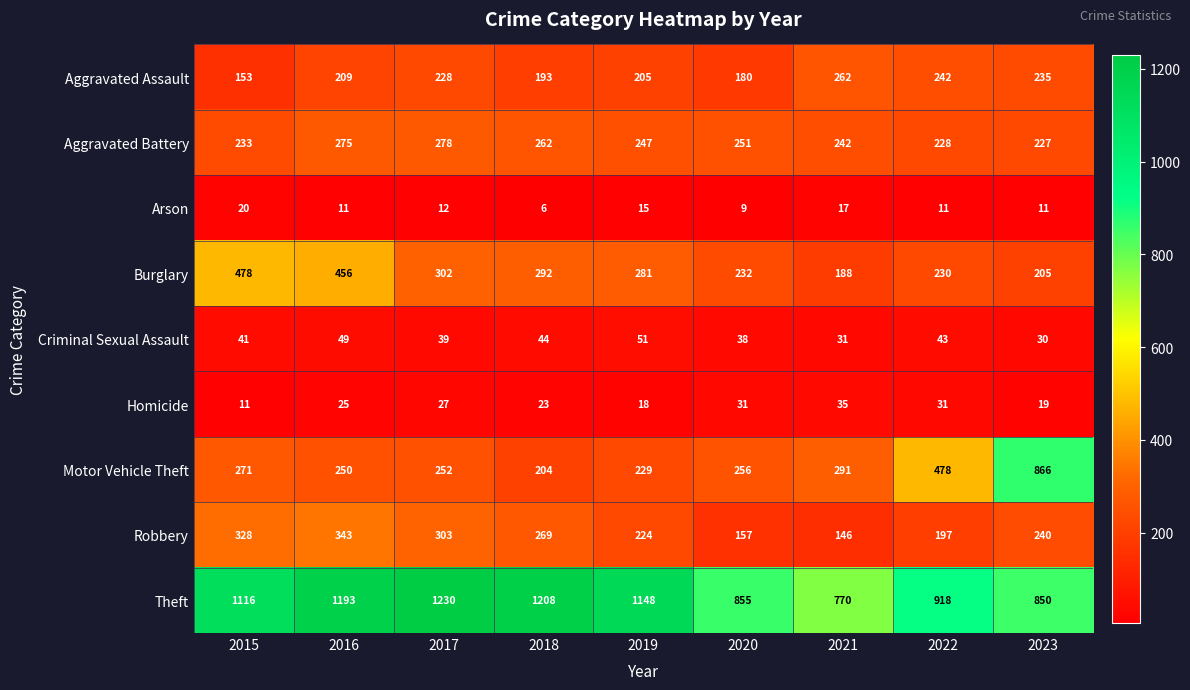

At which label does Homicide reach its peak?

2021